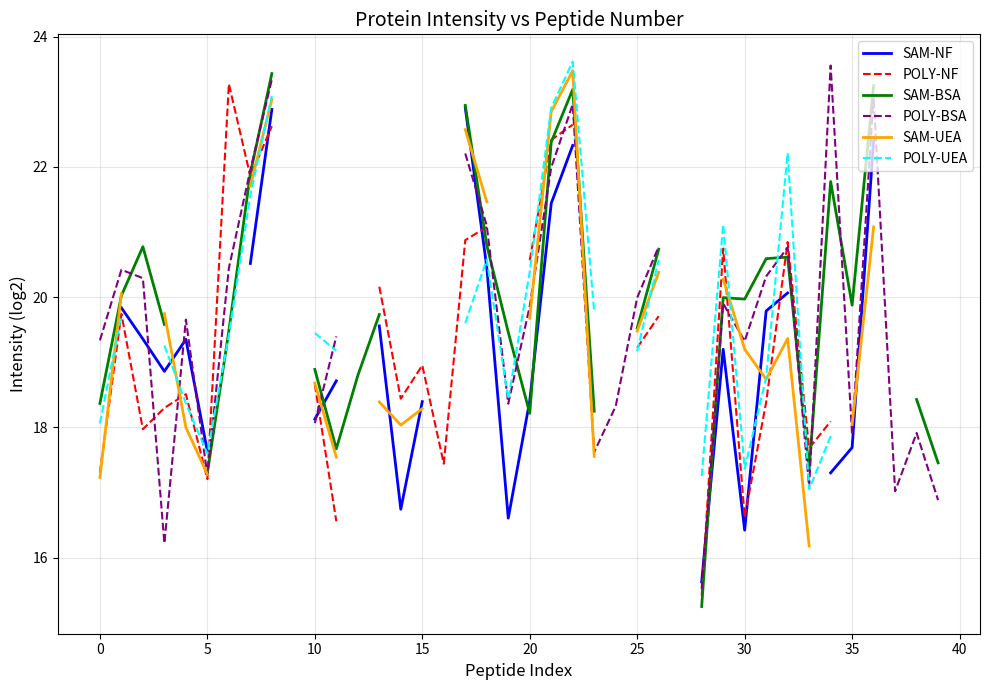

How many data points does each series have?

40